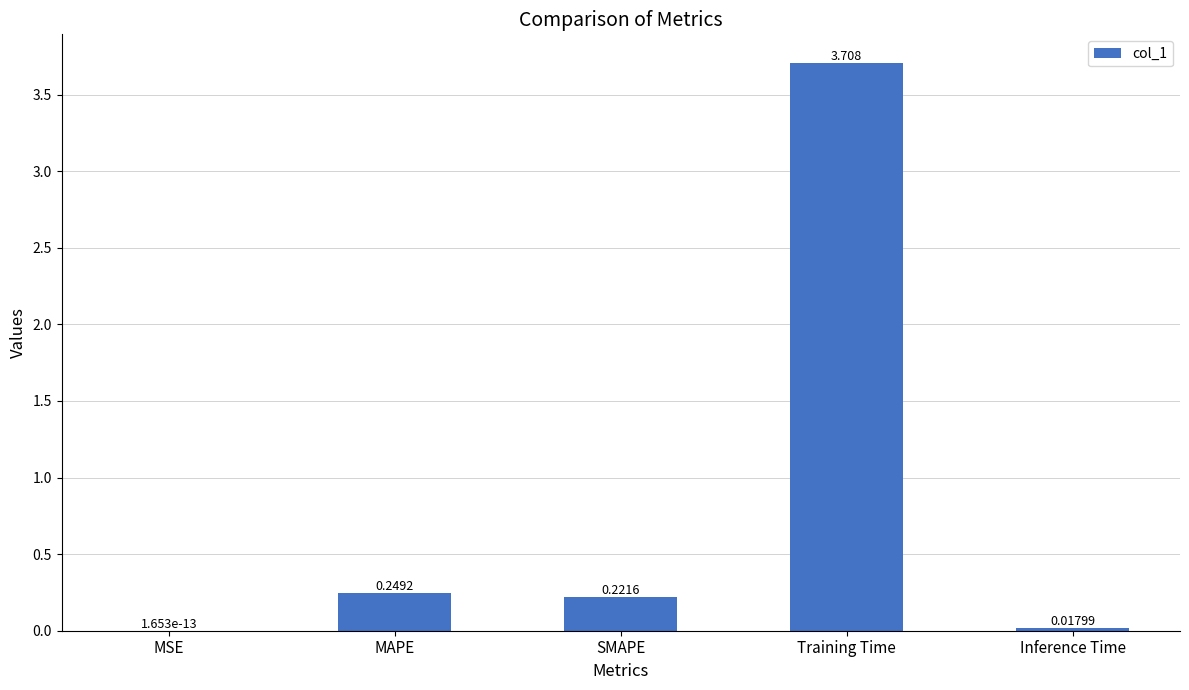

At which label is the value closest to 1?

MAPE